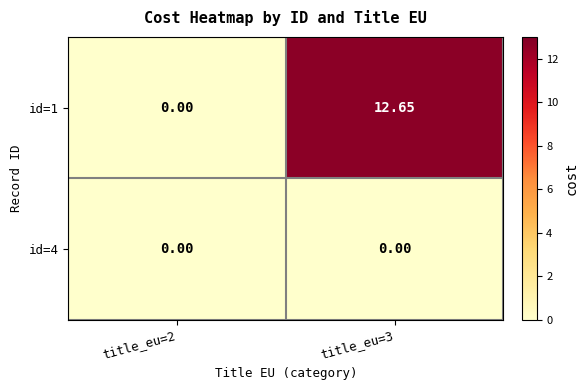

Is the value of id=4 at title_eu=2 greater than the value of id=1 at title_eu=3?

No